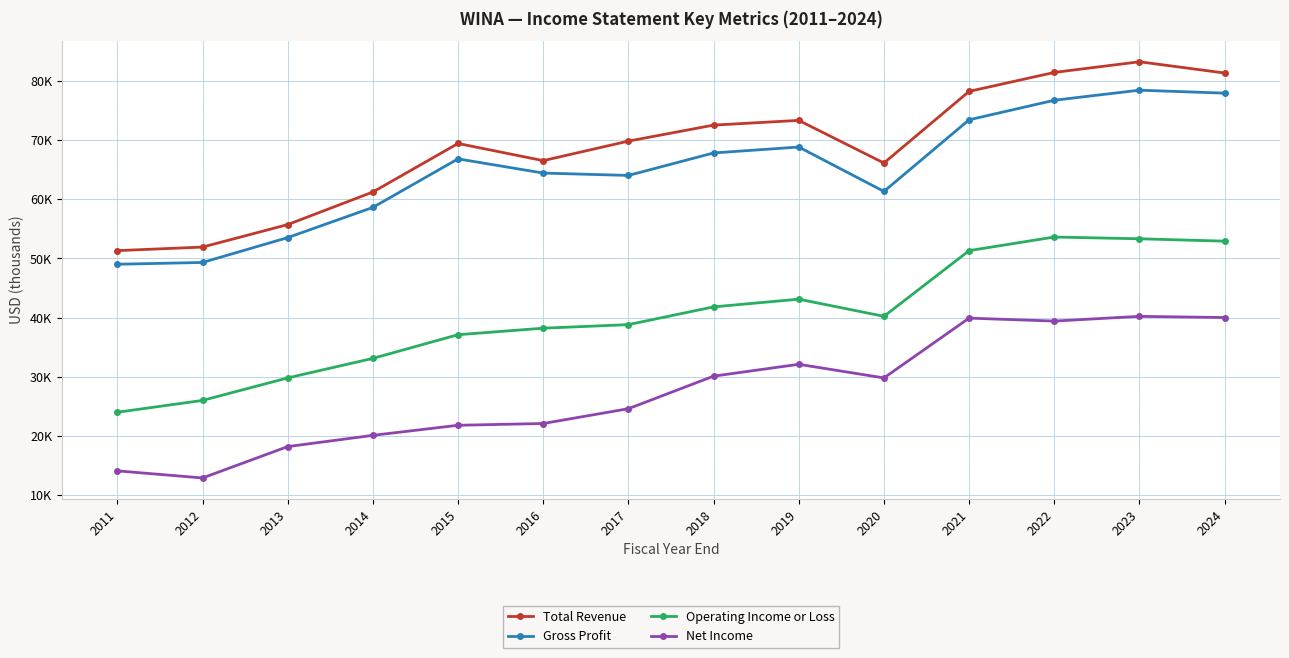

What is the difference between the Net Income values at 2018 and 2023?

10100